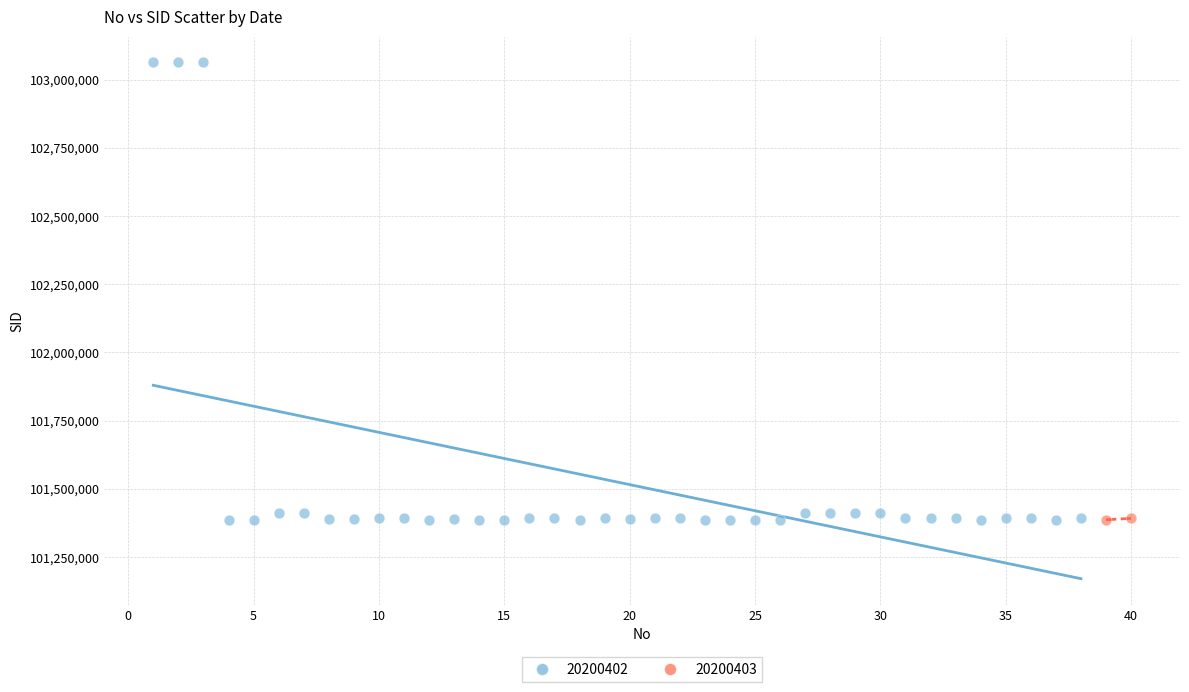

What are all the series names shown in the legend?

20200402, 20200403